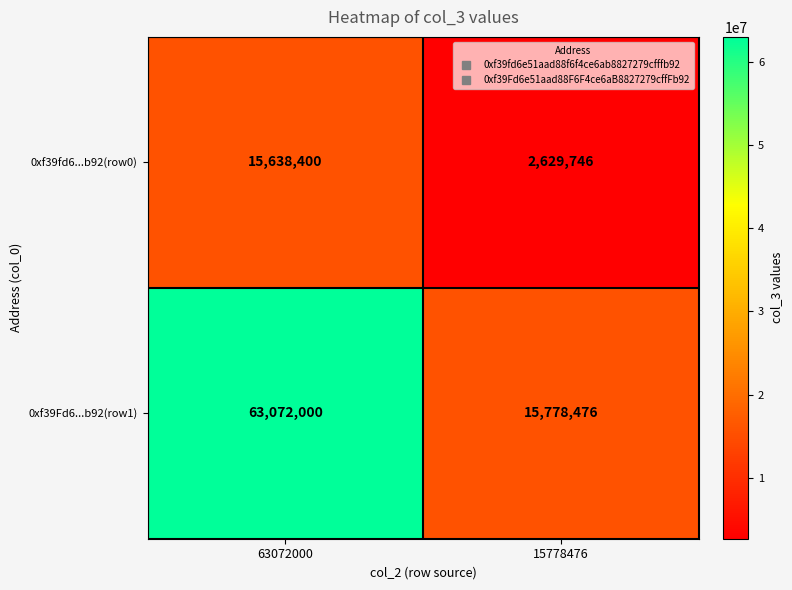

At which category does the chart reach its minimum across all series?

15778476